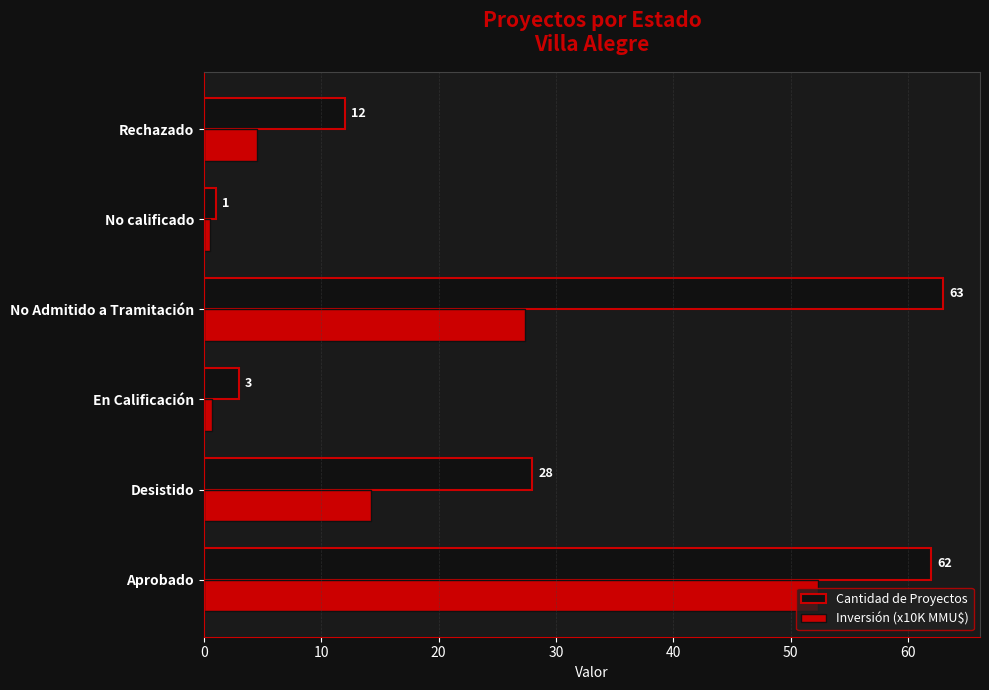

Rank the series by their average value, from lowest to highest.

Inversión (x10K MMU$), Cantidad de Proyectos